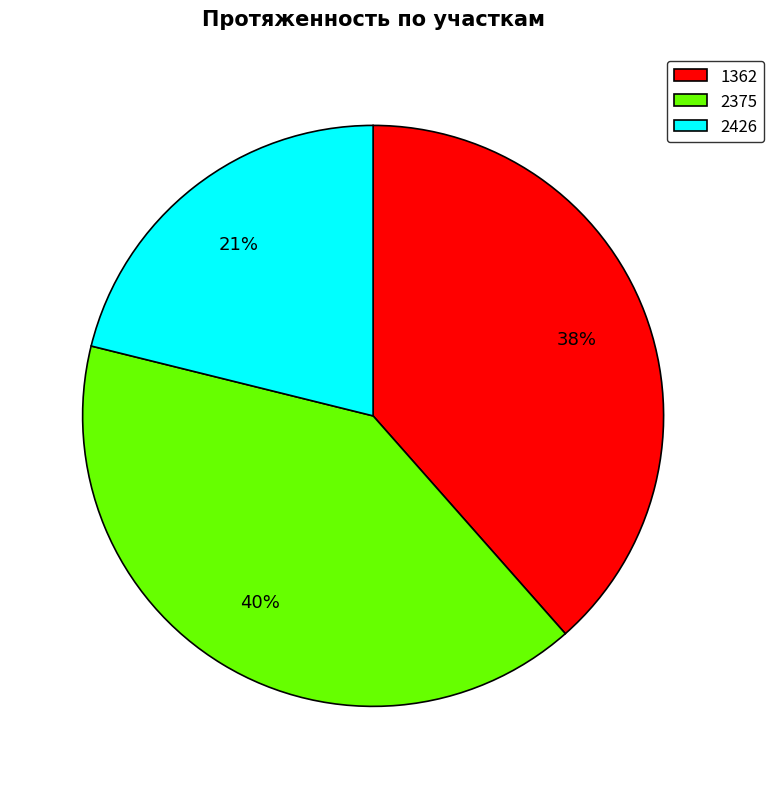

Approximately how many times larger is the value at 1362 compared to 2426?

1.8